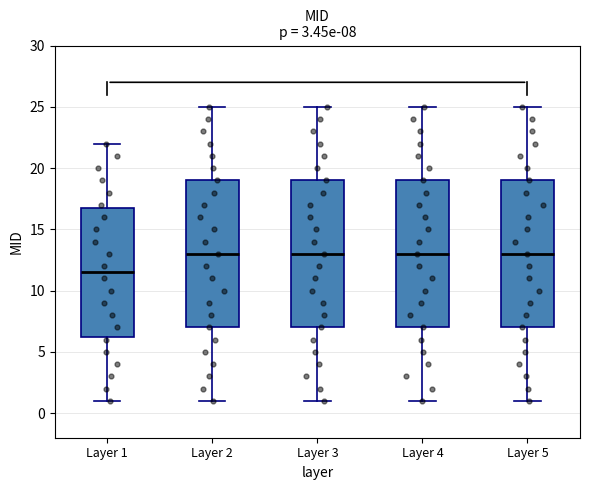

Which box's median line is the lowest?

Layer 1